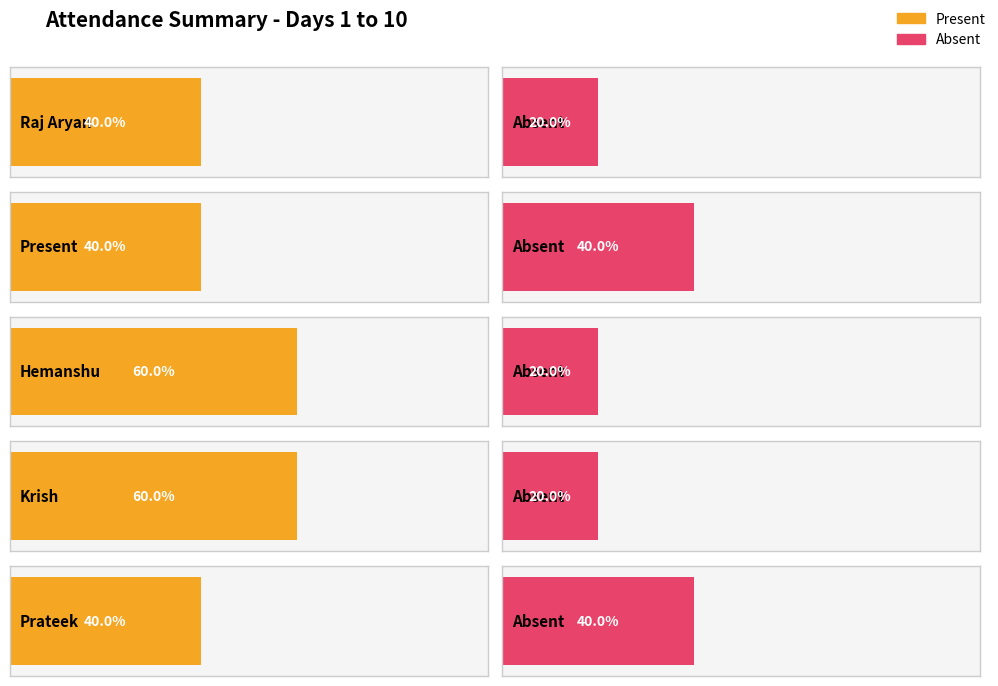

List the series in order of their peak value, lowest first.

Absent, Present